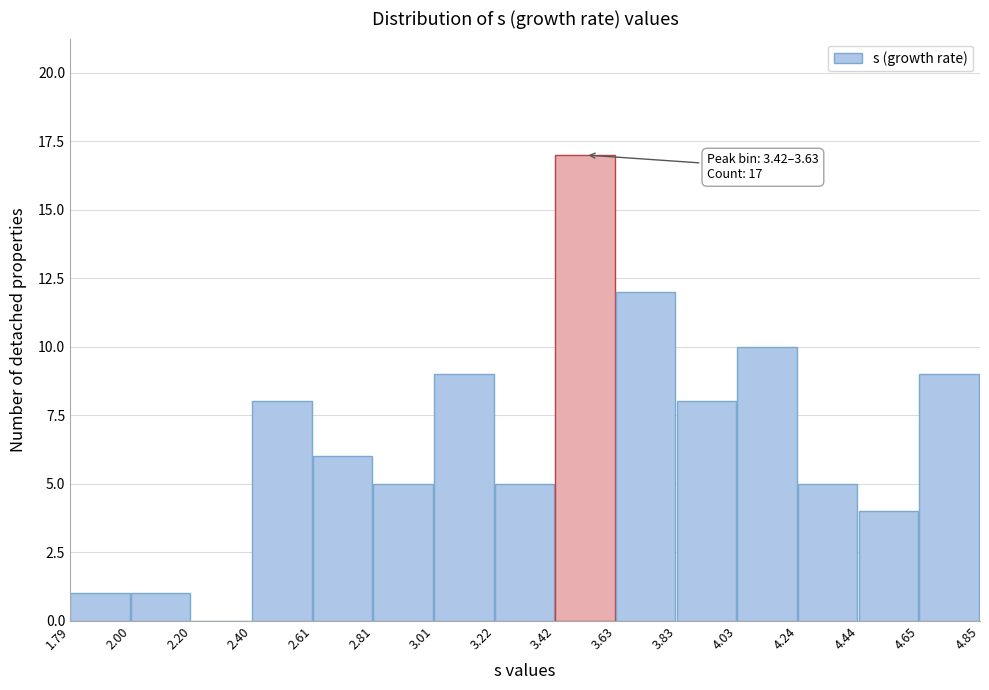

Over which range of the x-axis is the bar tallest?

3.42 to 3.63